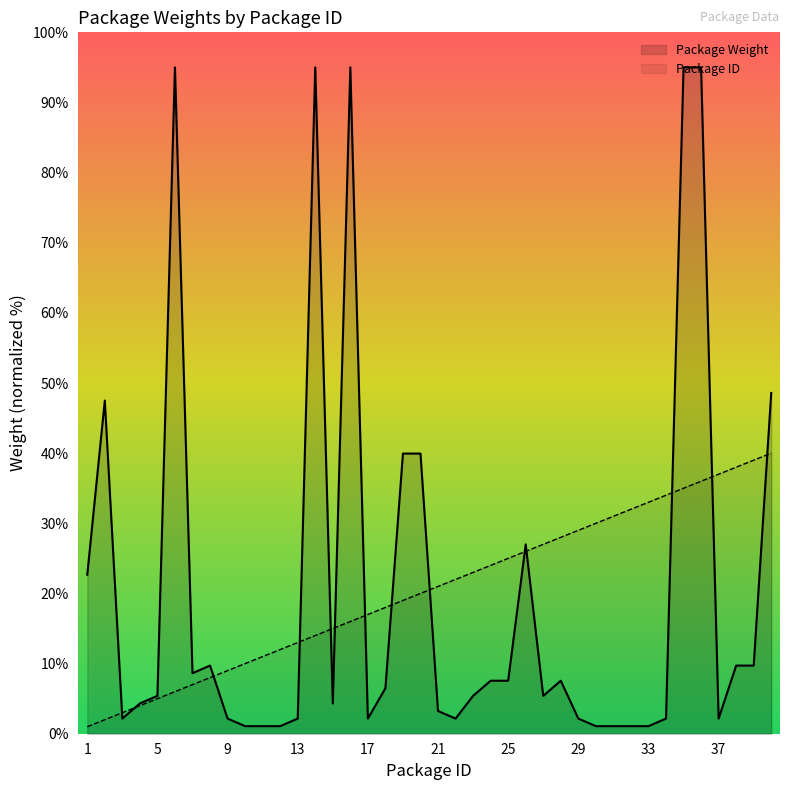

At which label does Package ID reach its minimum?

1